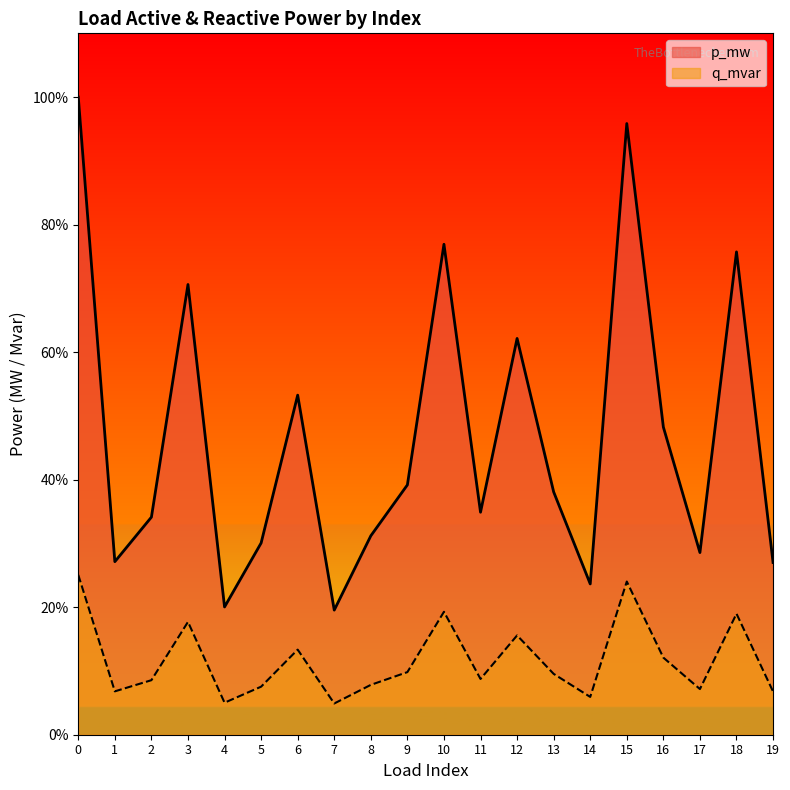

What are all the series names shown in the legend?

p_mw, q_mvar